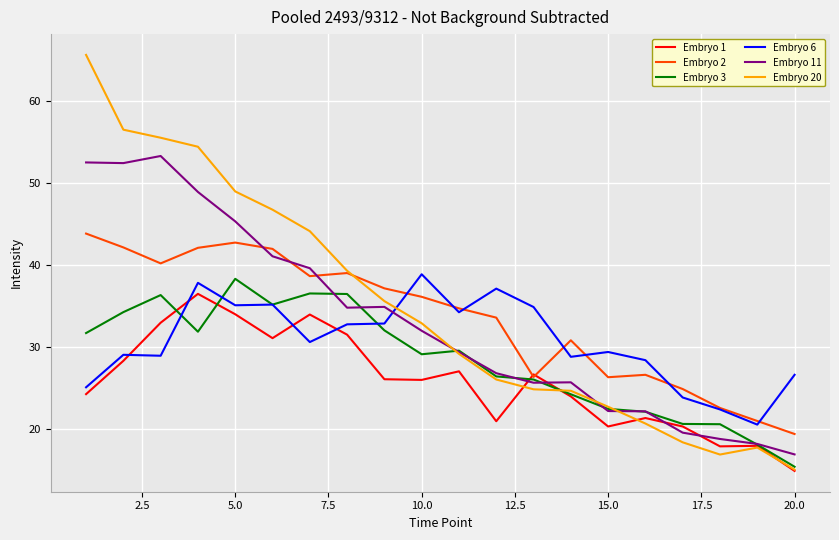

What is the maximum value for Embryo 6?

38.9